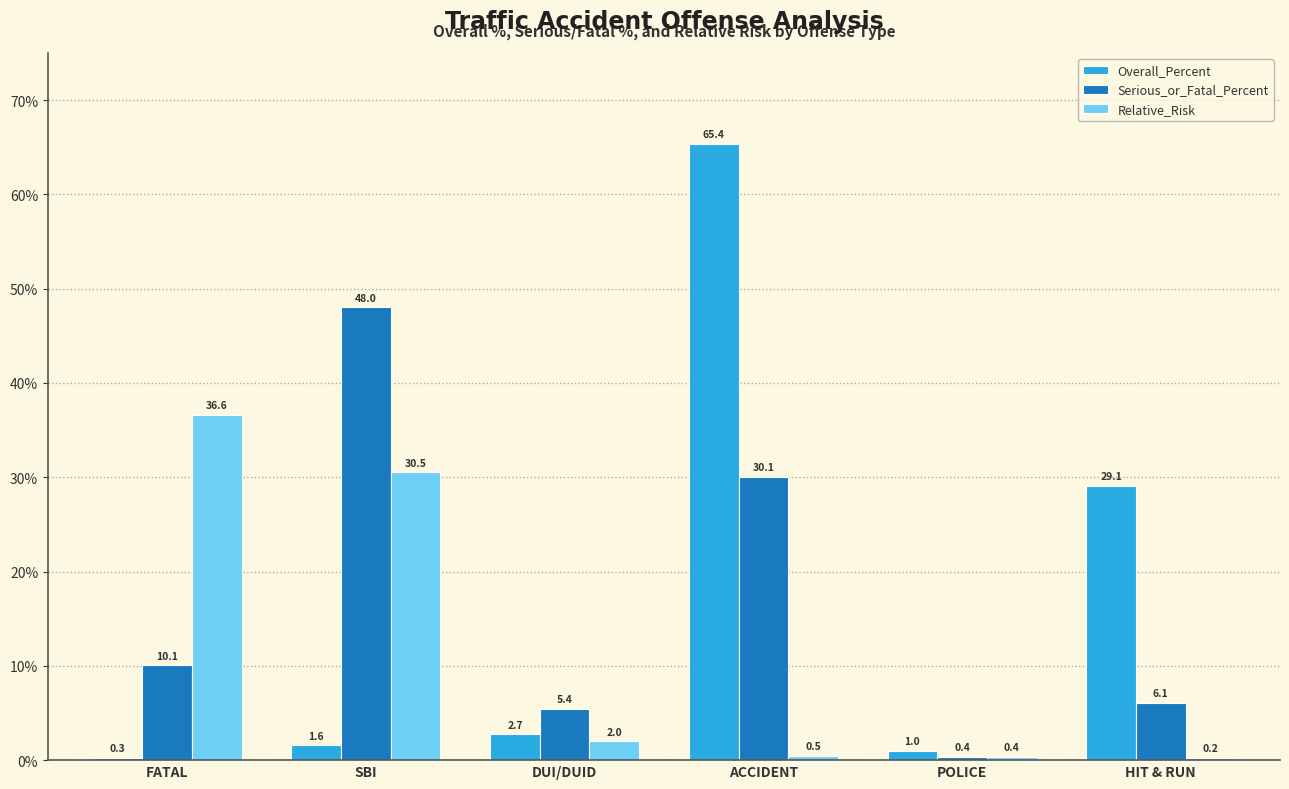

Between ACCIDENT and POLICE, which series saw the biggest shift?

Overall_Percent